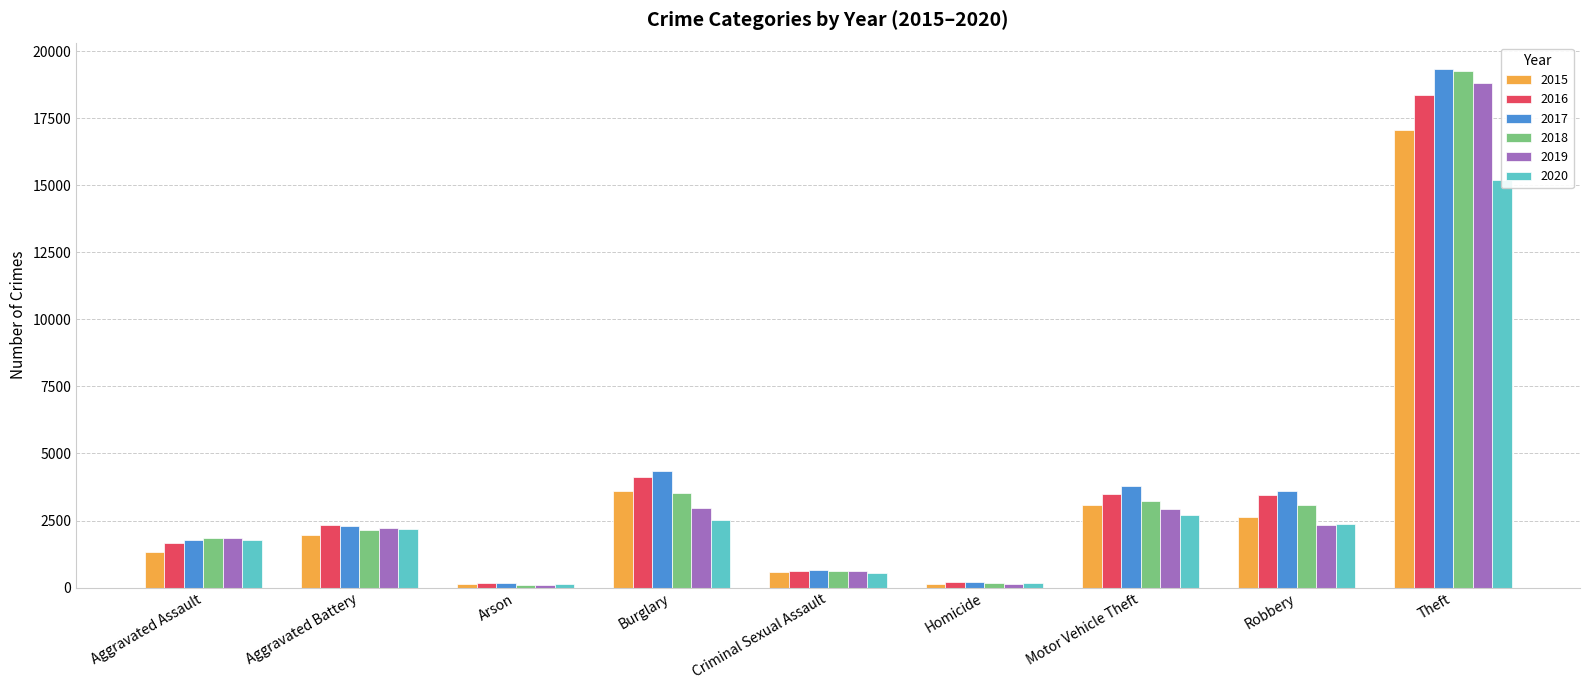

Rank the series at Motor Vehicle Theft from lowest to highest value.

2020, 2019, 2015, 2018, 2016, 2017